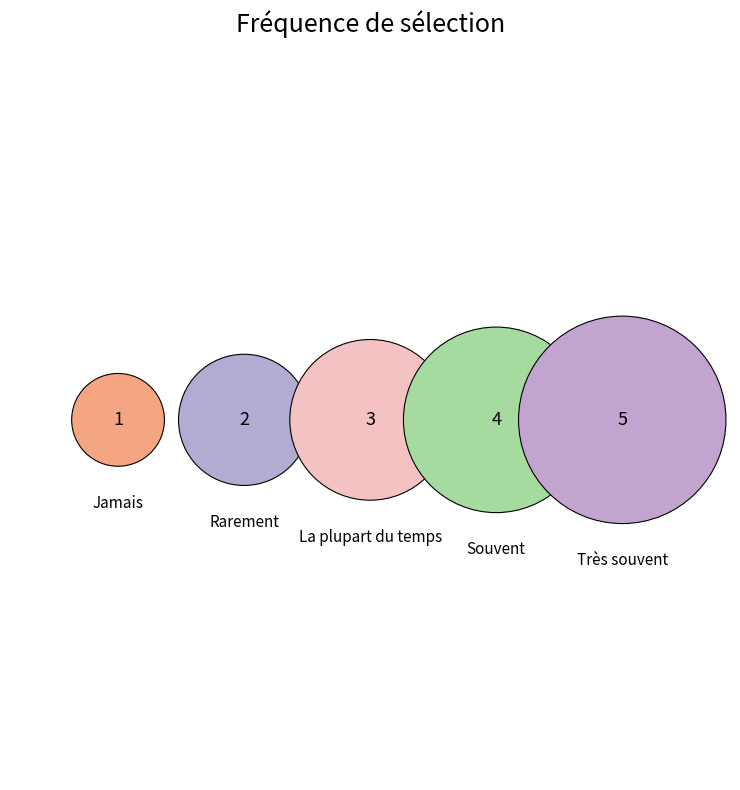

Is it true that Rarement is 3% of the pie?

False